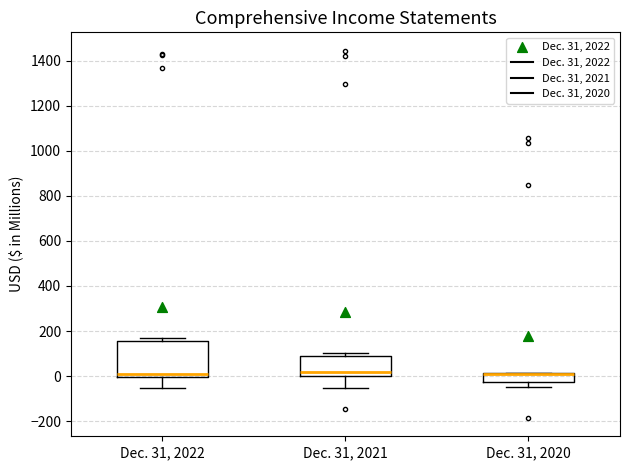

Reading left to right, transcribe this box plot: for each box, give where its median line is, the range the box spans, and where its two whiskers end, as read against the y-axis. The values are not printed on the chart, so give them approximately, as read against the axis.

Dec. 31, 2022: median 20, box 0 to 160, whiskers -60 to 160 (just above the box's upper edge)
Dec. 31, 2021: median 20, box 0 to 80, whiskers -60 to 100
Dec. 31, 2020: median 0 (drawn on the box's upper edge), box -20 to 20, whiskers -40 to 20